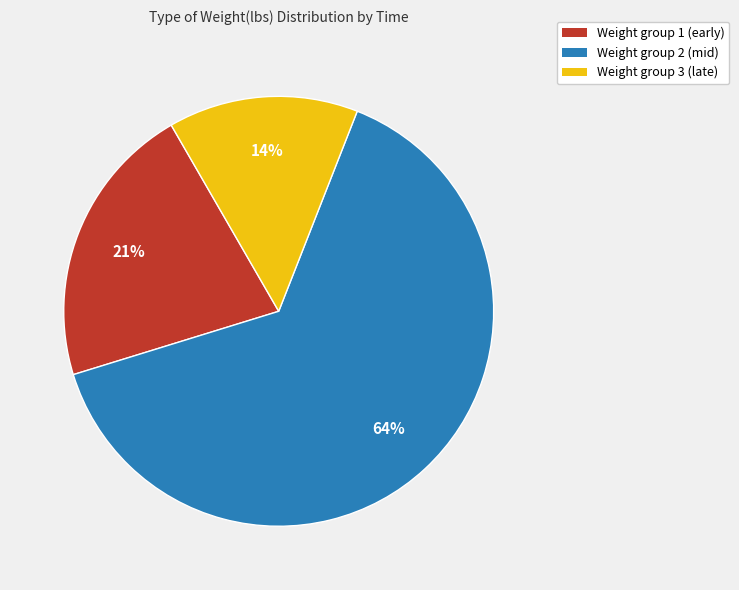

Does any single category account for the majority?

Yes